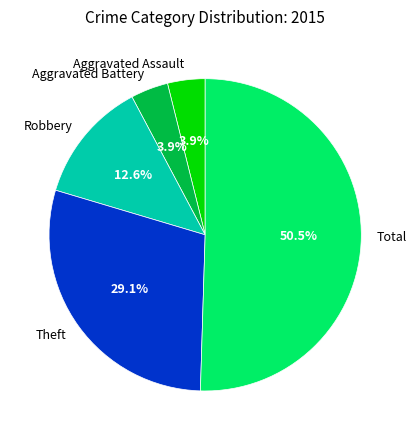

To the nearest percent, what is the average slice percentage?

20%